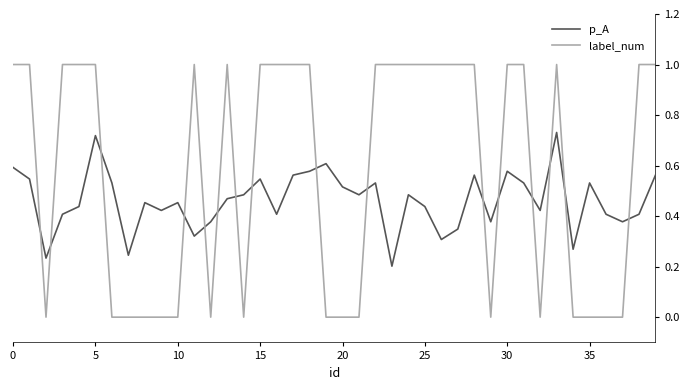

What is the greatest value displayed?

1.0